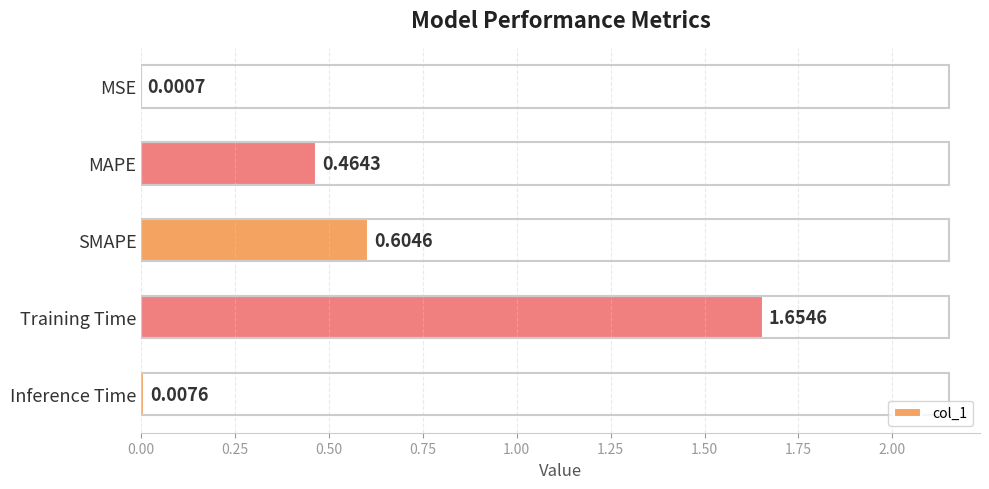

At which category does the chart reach its peak across all series?

Training Time